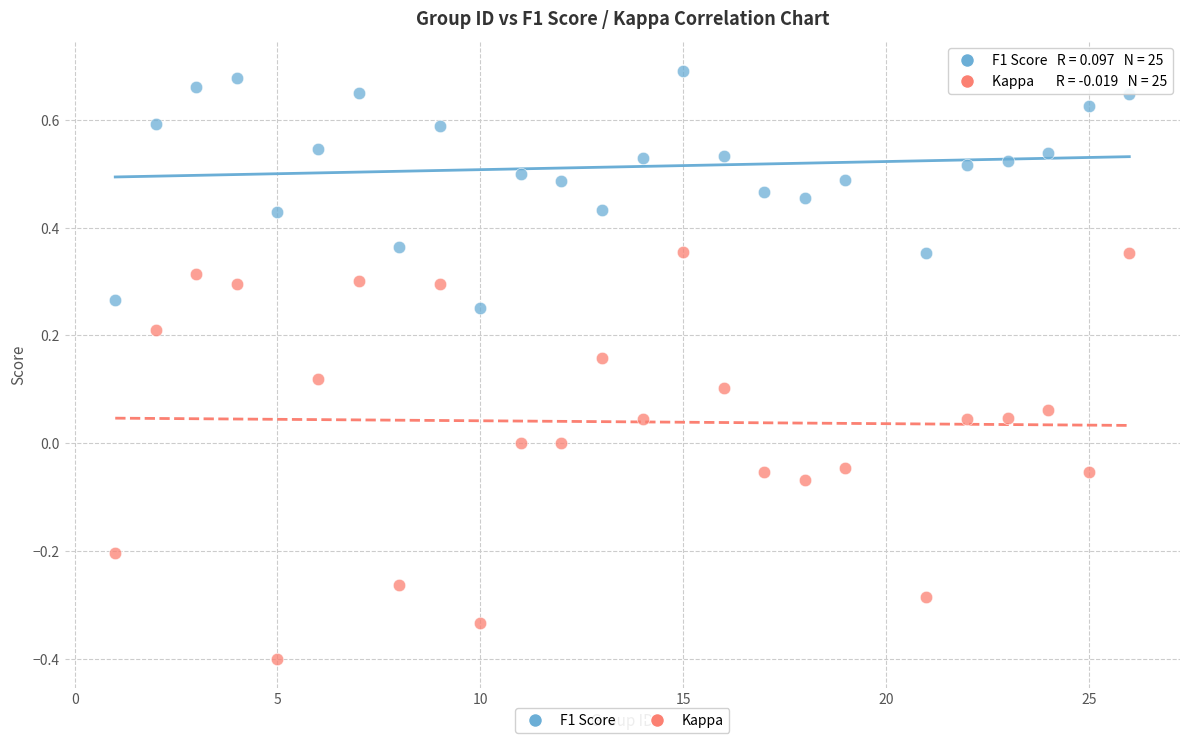

Across all data points, what is the range of X values (max minus min)?

25.0